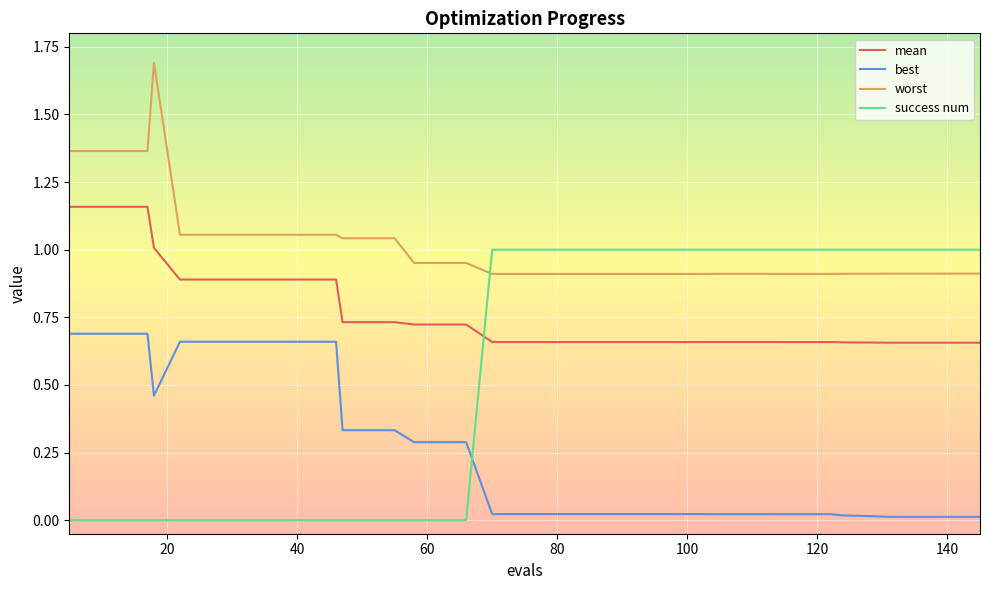

What is the maximum value shown in the chart?

1.7